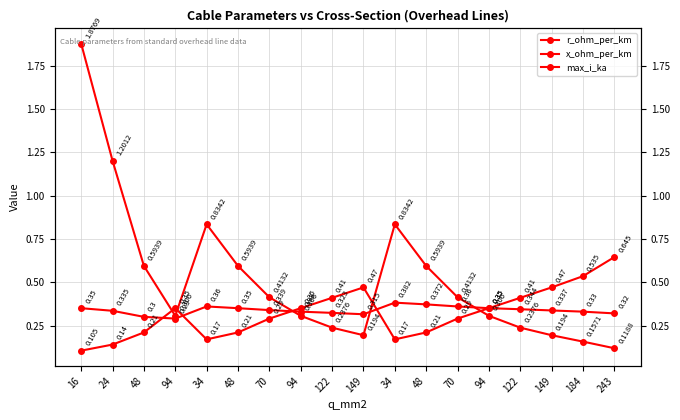

Reading left to right, transcribe all the data shown in this chart.

r_ohm_per_km: 1.9	1.2	0.6	0.3	0.8	0.6	0.4	0.3	0.2	0.2	0.8	0.6	0.4	0.3	0.2	0.2	0.2	0.1
x_ohm_per_km: 0.3	0.3	0.3	0.3	0.4	0.3	0.3	0.3	0.3	0.3	0.4	0.4	0.4	0.3	0.3	0.3	0.3	0.3
max_i_ka: 0.1	0.1	0.2	0.3	0.2	0.2	0.3	0.3	0.4	0.5	0.2	0.2	0.3	0.3	0.4	0.5	0.5	0.6